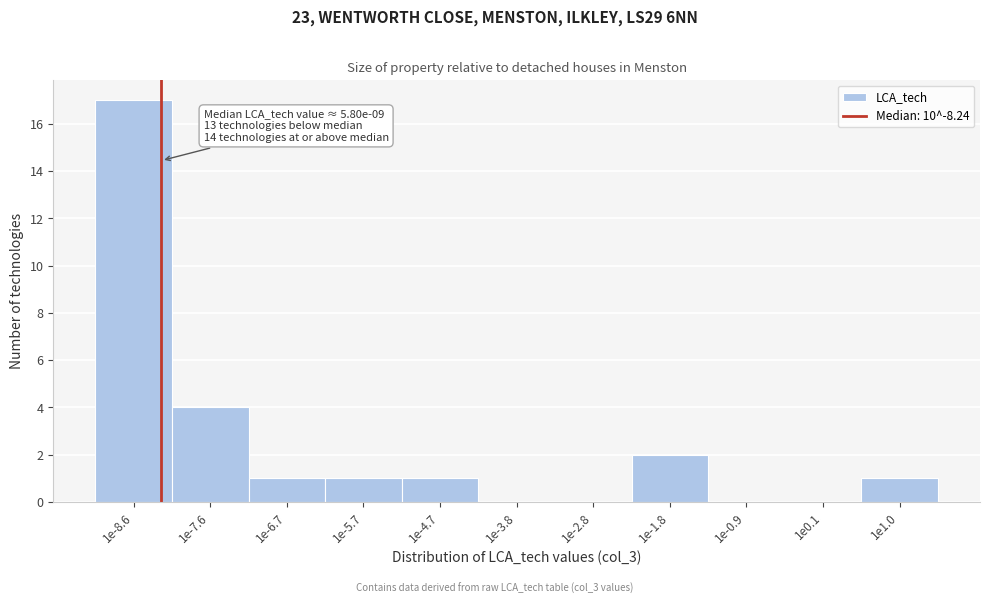

Reading left to right, extract all data points from this chart.

1e-8.6=17	1e-7.6=4	1e-6.7=1	1e-5.7=1	1e-4.7=1	1e-3.8=0	1e-2.8=0	1e-1.8=2	1e-0.9=0	1e0.1=0	1e1.0=1